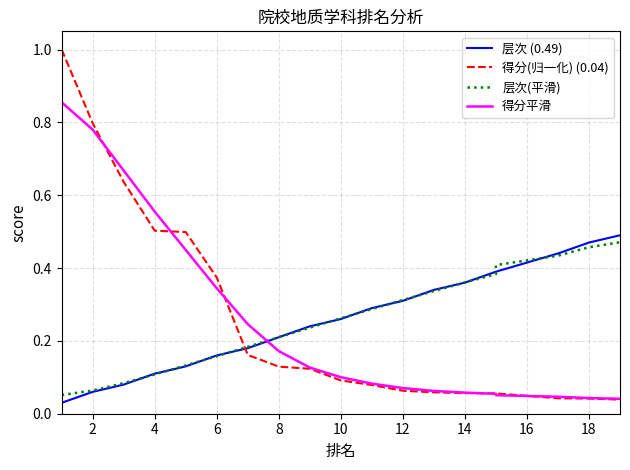

What is the greatest value displayed?

1.0